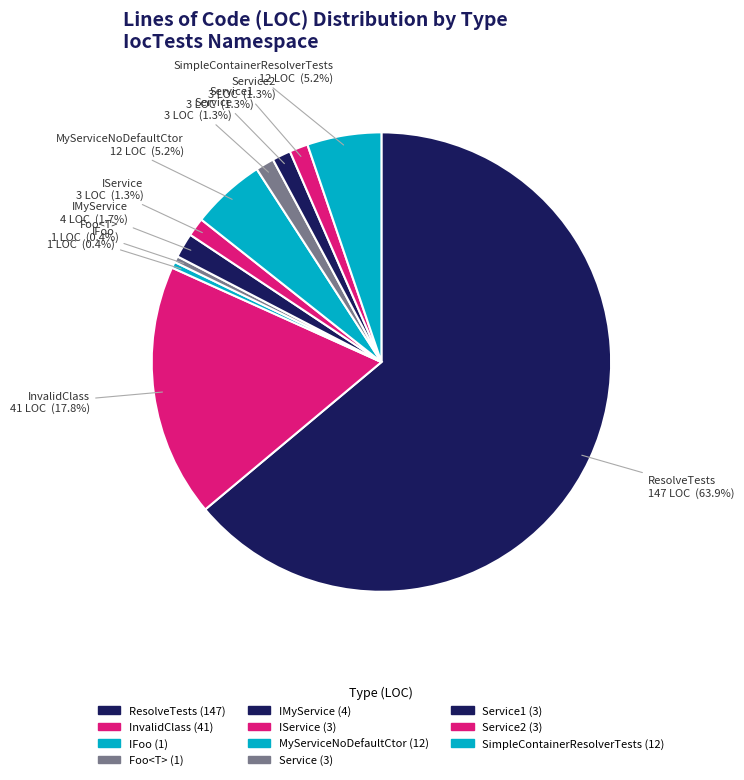

The Service2 slice represents 11% of the pie. True or false?

False